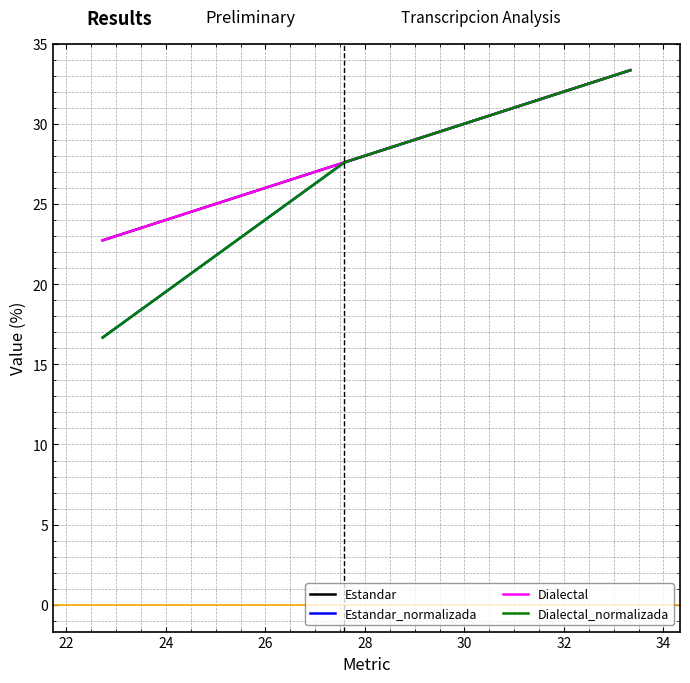

Rank the series by their maximum value, from lowest to highest.

Estandar, Estandar_normalizada, Dialectal, Dialectal_normalizada